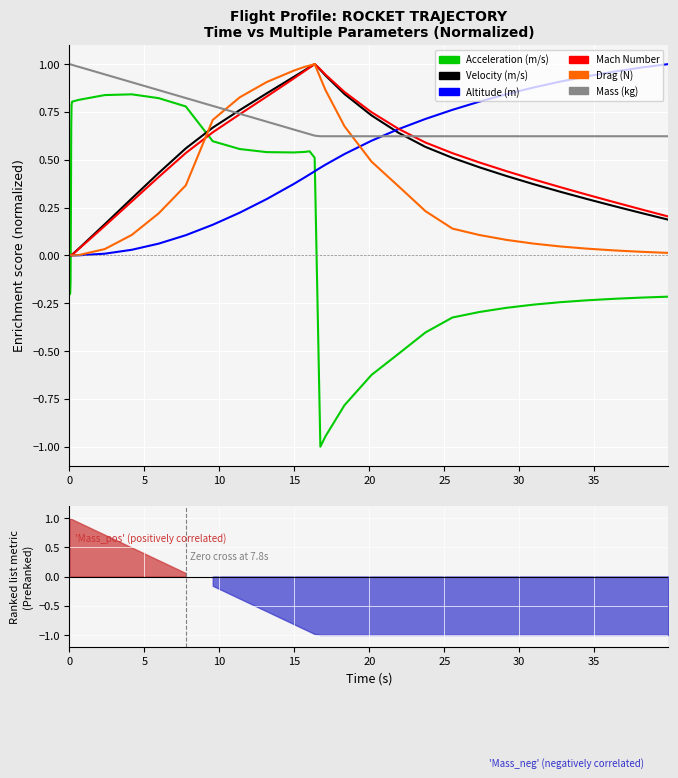

Is the value of Acceleration (m/s) at 15 greater than the value of Altitude (m) at 33?

No